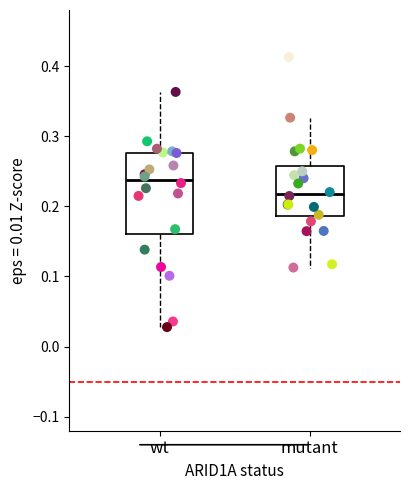

Reading left to right, read every box against the y-axis: the position of its median line, the range the box covers, and the ends of its whiskers. The values are not printed on the chart, so give them approximately, as read against the axis.

wt: median 0.24, box 0.16 to 0.28, whiskers 0.03 to 0.36
mutant: median 0.22, box 0.19 to 0.26, whiskers 0.11 to 0.33